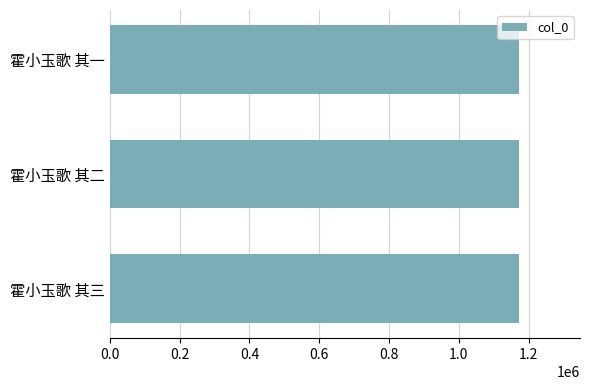

What is the value of the 3rd bar from the top?

1171333